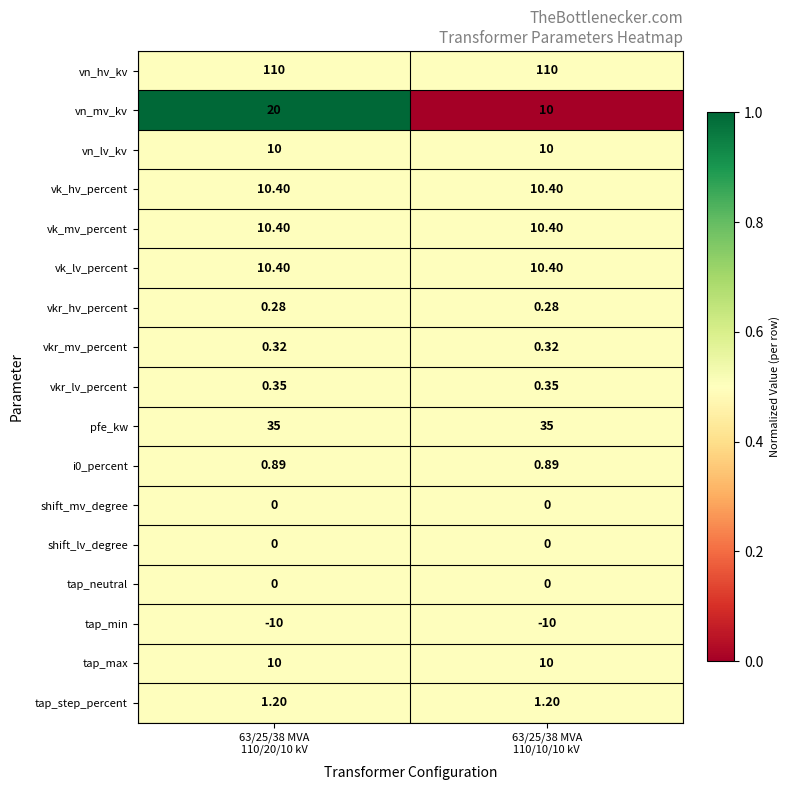

Which series has the largest range (max minus min)?

vn_mv_kv